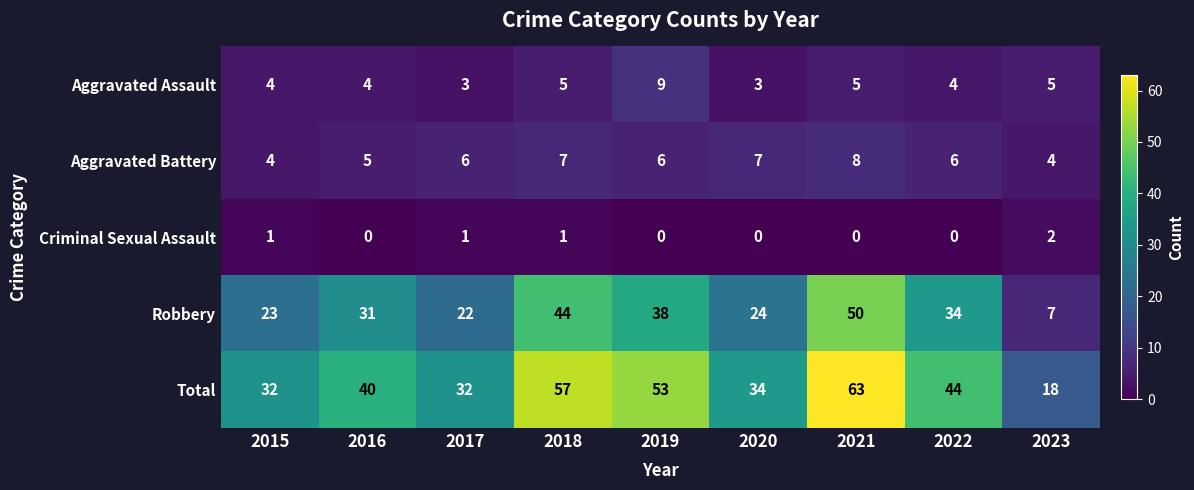

What is the sum of all Total values?

373